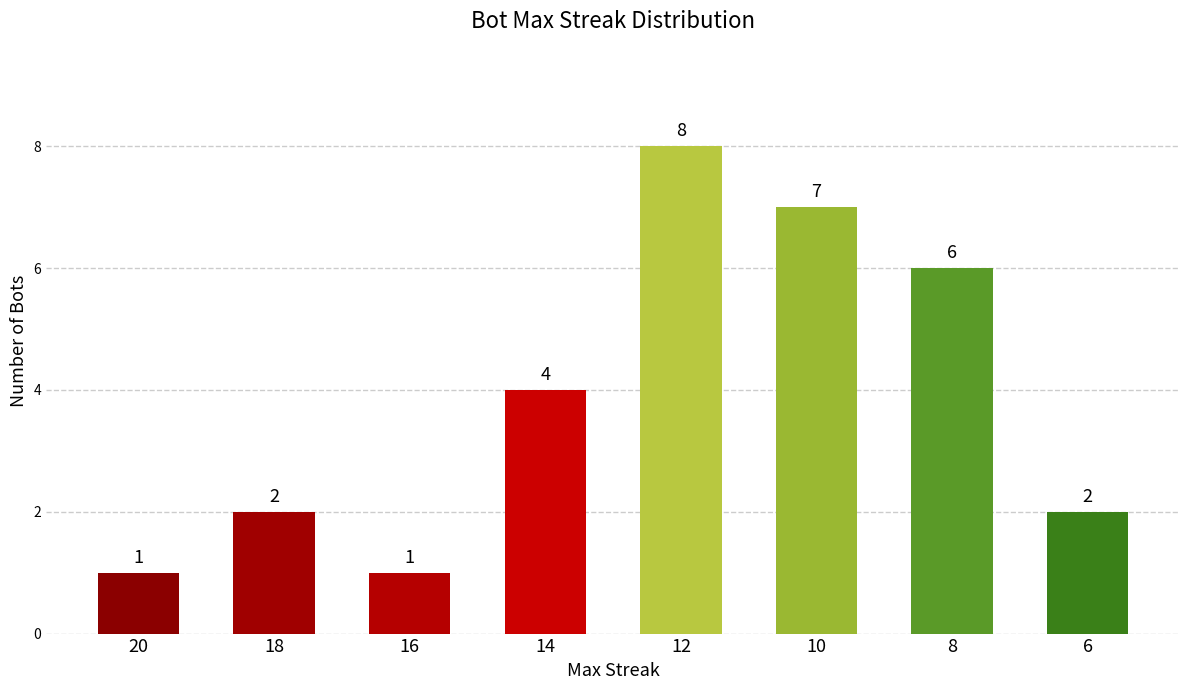

What is the value of the 3rd bar from the left?

1